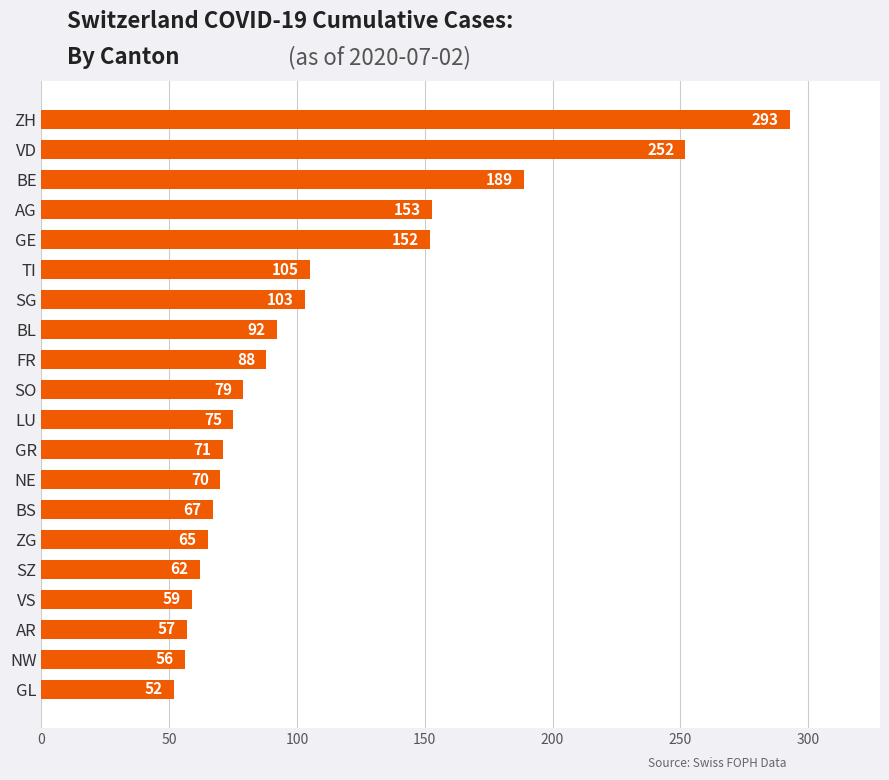

What is the value of the 4th bar from the top?

153